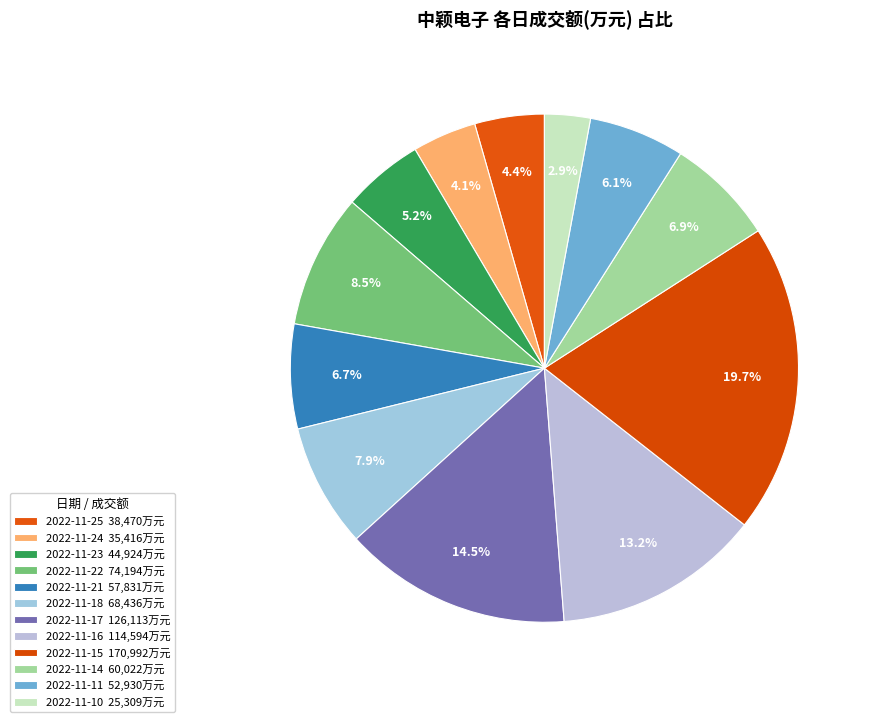

Is it true that 2022-11-18 is 8% of the pie?

True